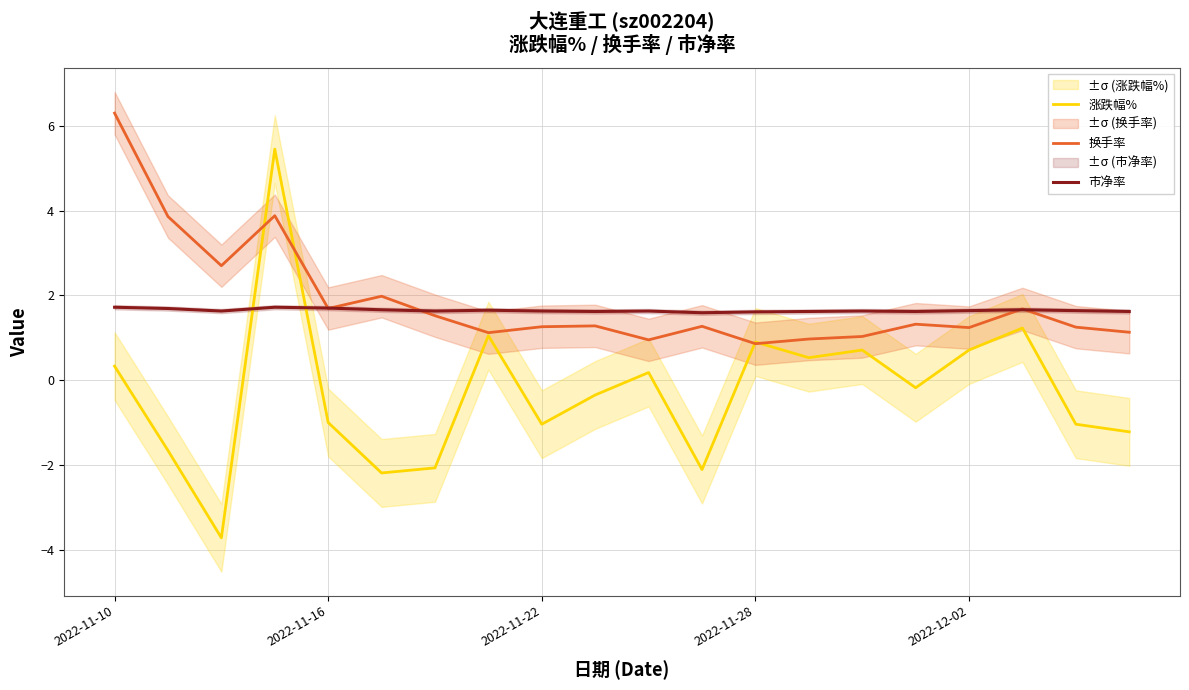

List the series in order of their peak value, highest first.

换手率, 涨跌幅%, 市净率